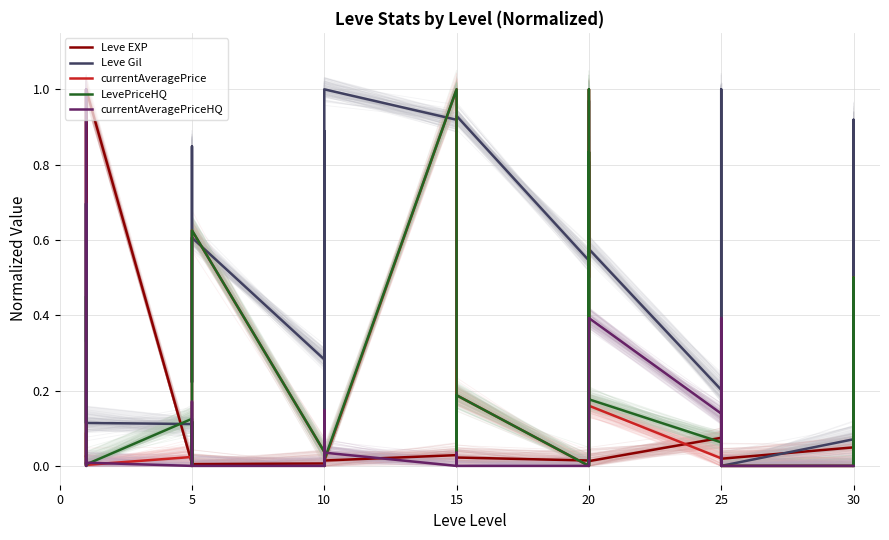

How many series are shown in this chart?

5